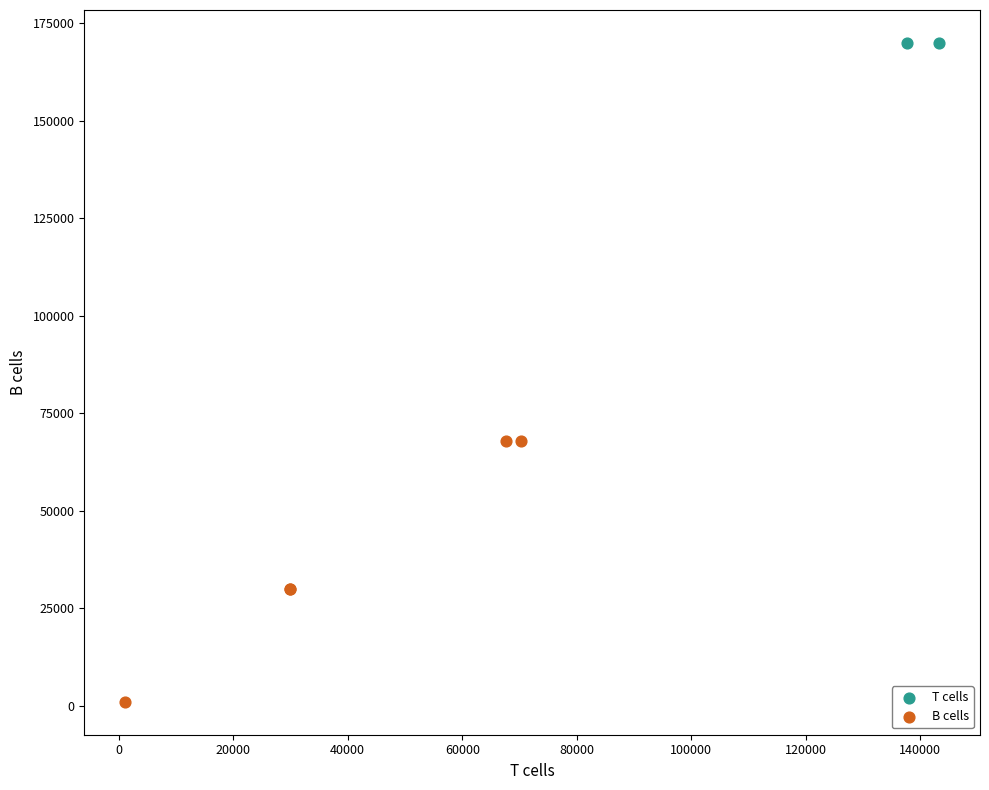

What are all the series names shown in the legend?

T cells, B cells